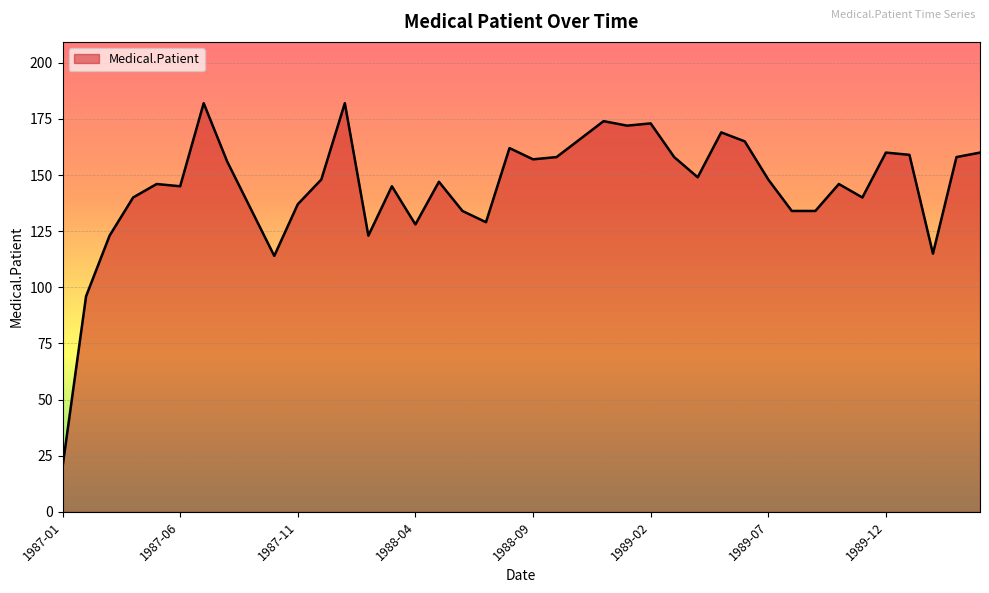

What is the minimum value shown in the chart?

20